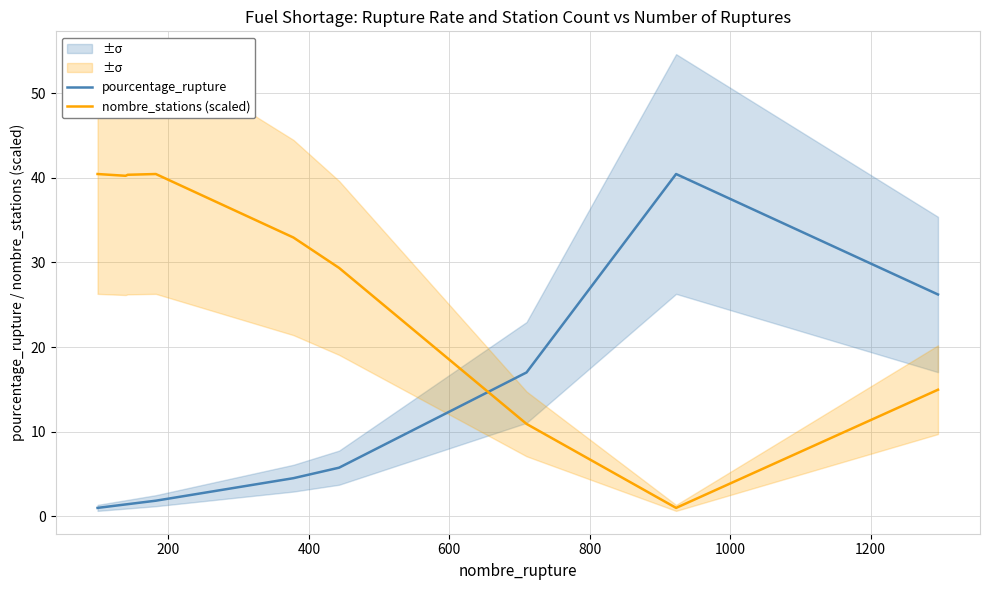

What is the difference between the maximum and second lowest values in the pourcentage_rupture series?

39.0